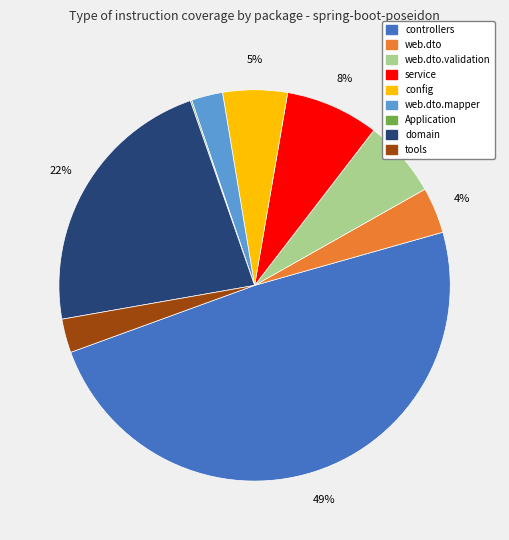

To the nearest percent, what is the difference between the largest and smallest slice percentages?

49%